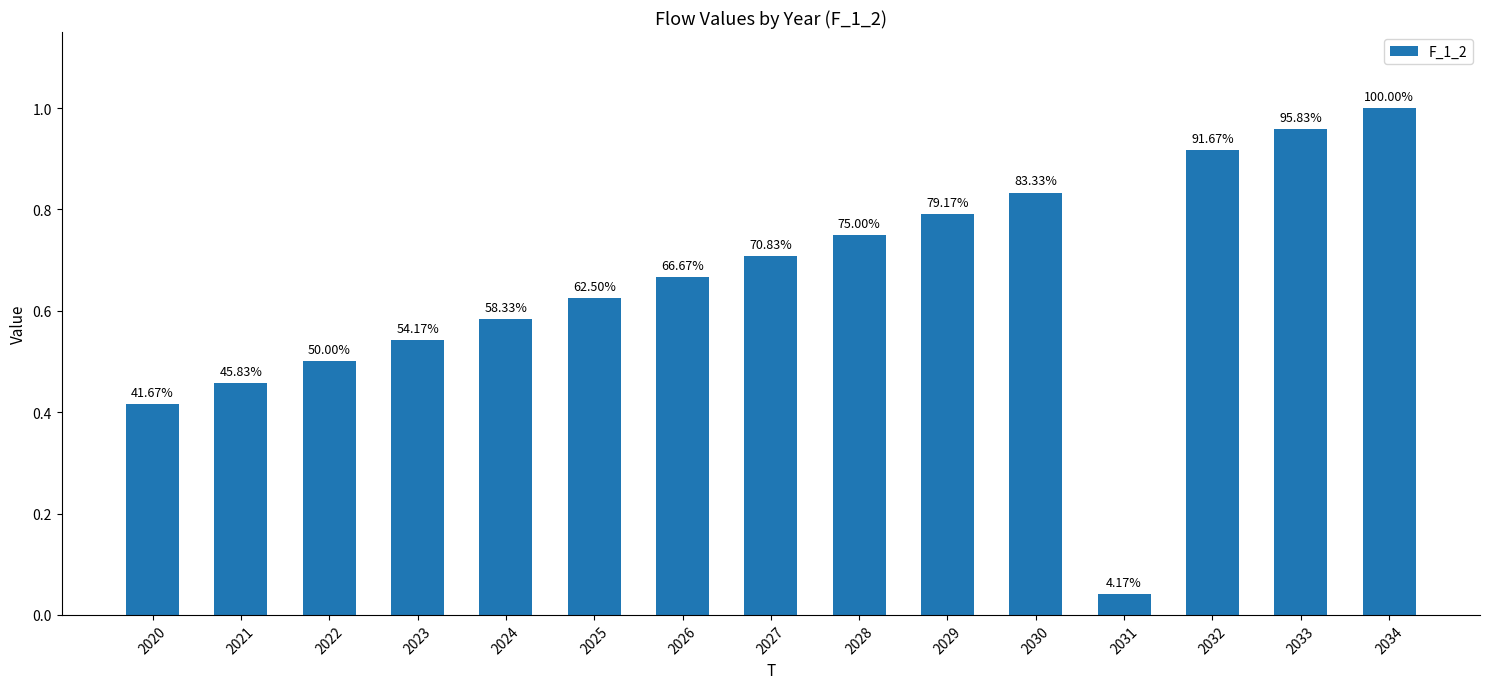

Are the bars horizontal?

No